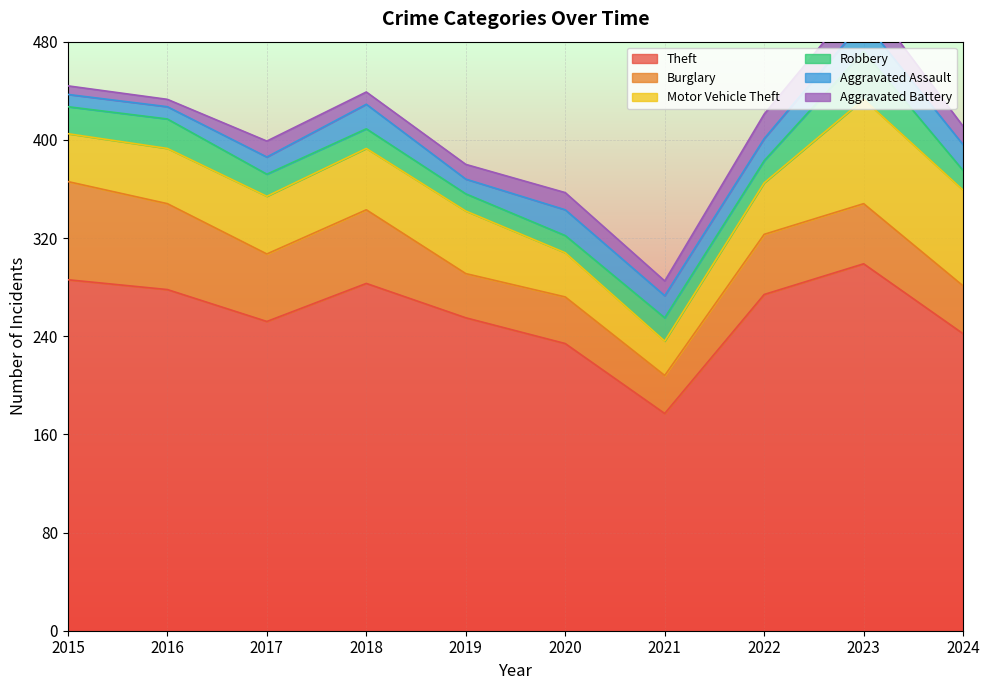

Where is the first local minimum for Aggravated Assault?

2019